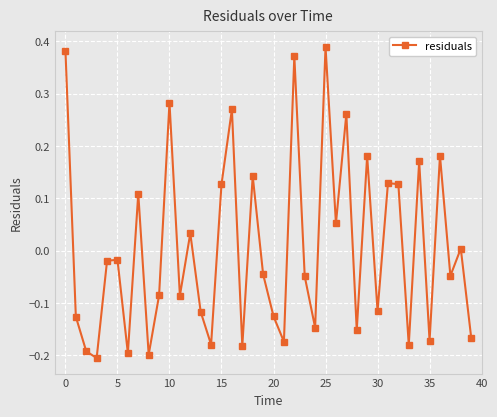

True or false: the data has more than 2 interior local peaks.

True